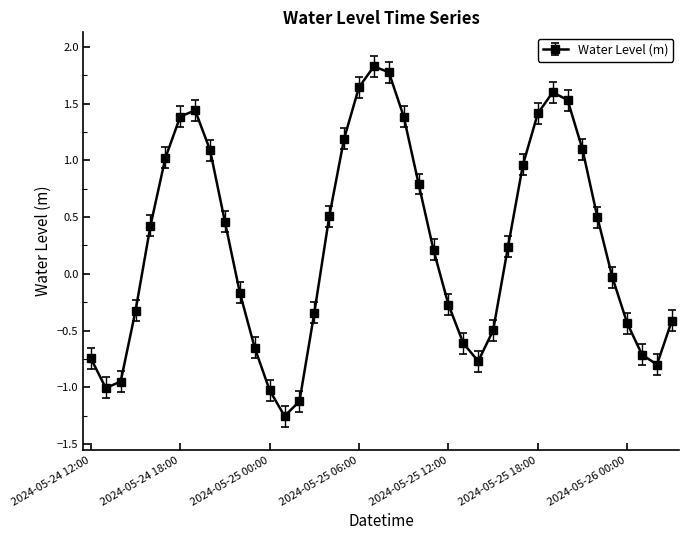

True or false: the data has more than 1 interior local peaks.

True